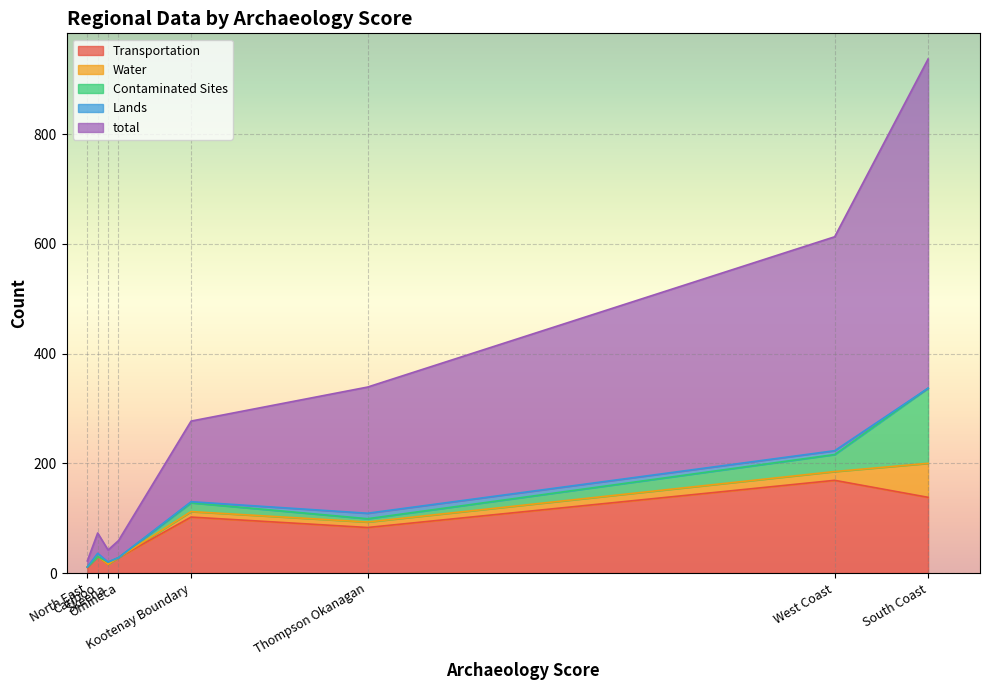

What are all the series names shown in the legend?

Transportation, Water, Contaminated Sites, Lands, total